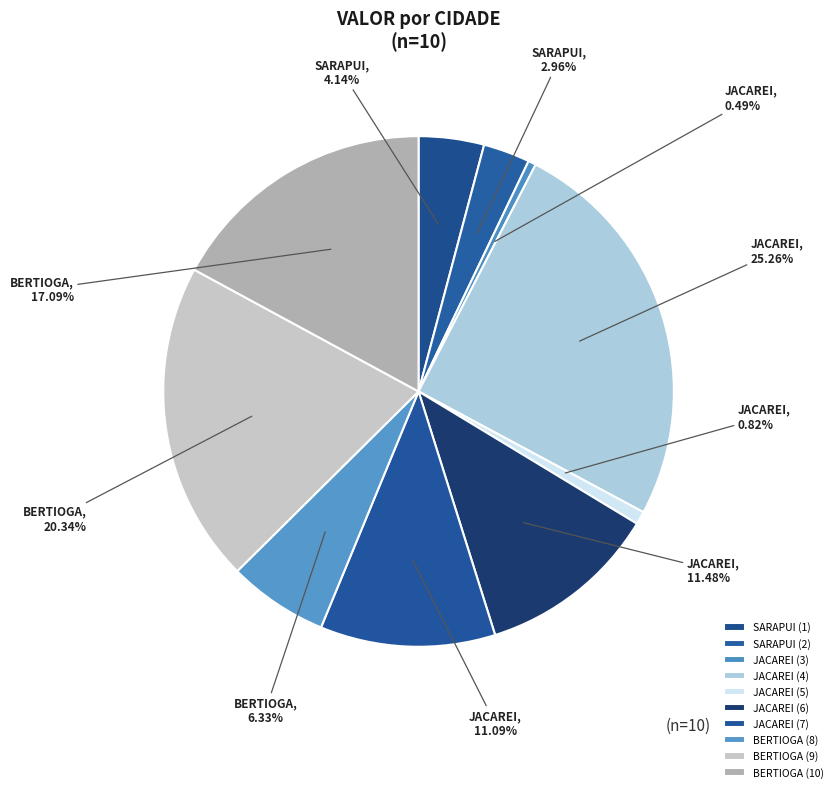

How much of the chart is everything except SARAPUI (1)?

95.9%